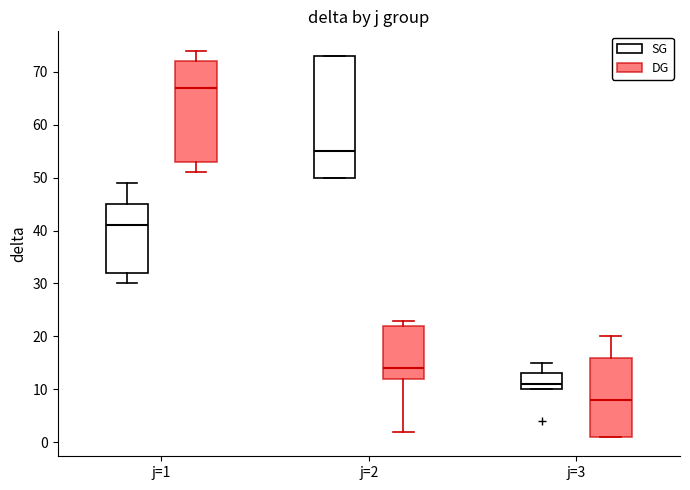

Comparing the boxes themselves (not the whiskers), which one is the tallest?

j=2 (SG)